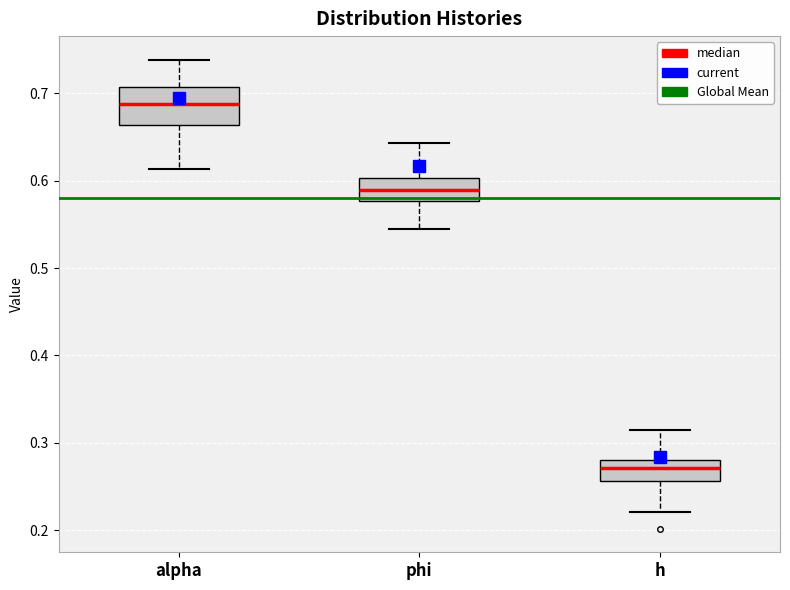

Comparing the boxes themselves (not the whiskers), which one is the tallest?

alpha